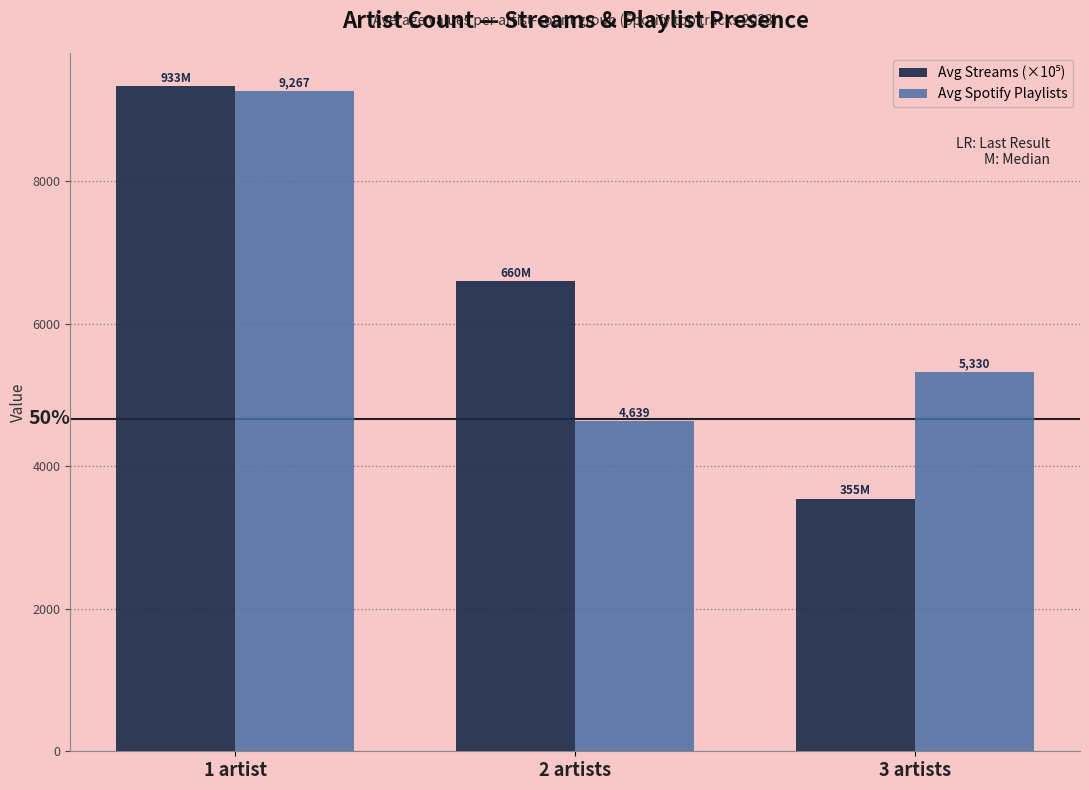

Are the bars grouped side by side (vs. stacked)?

Yes